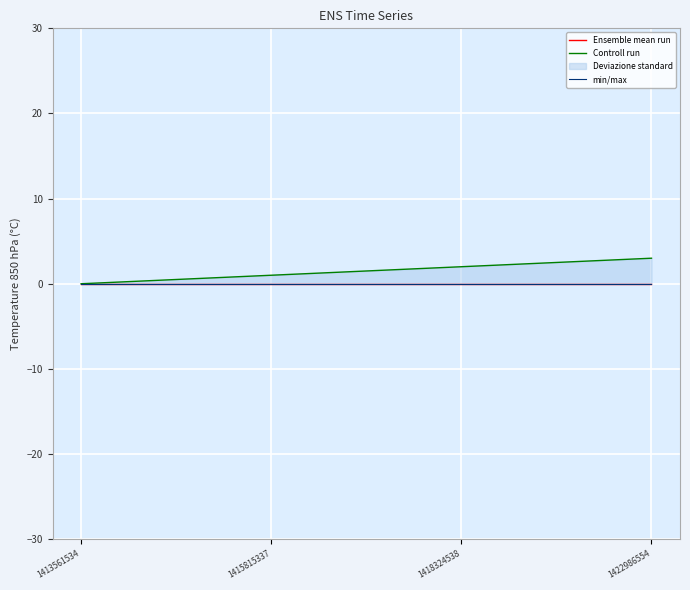

True or false: min/max has a value of 0 at 1418324538.

True